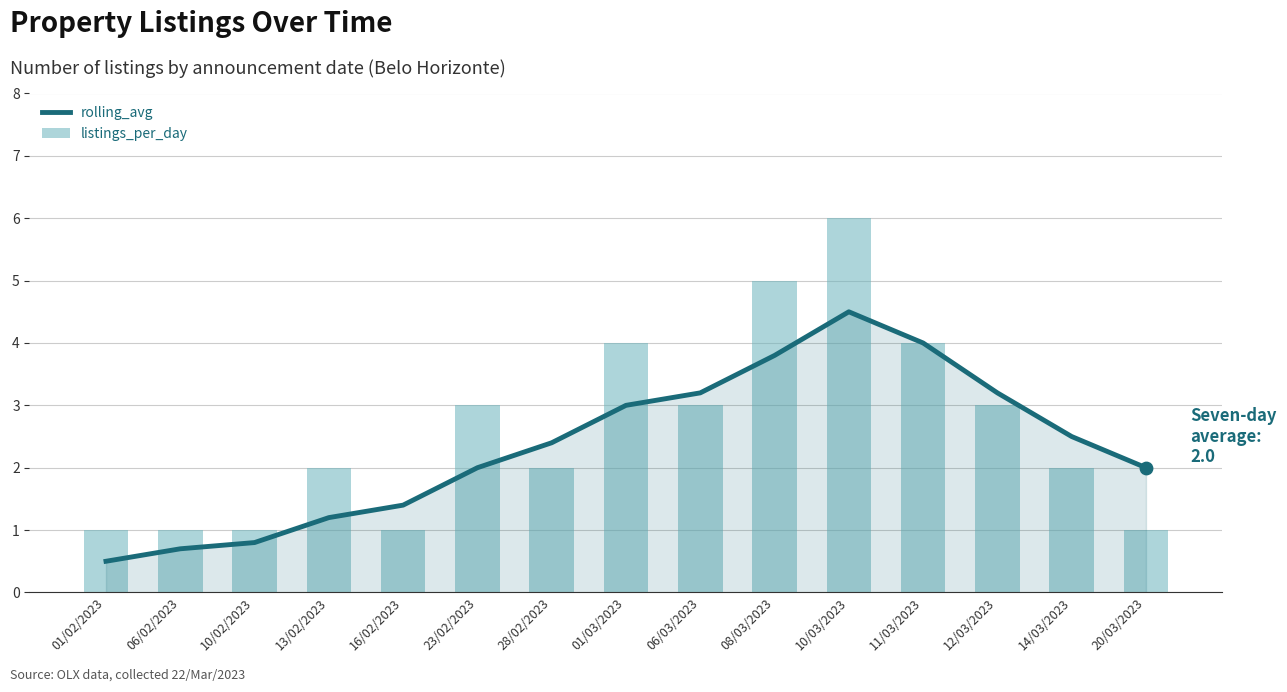

At how many categories does at least one series exceed 1?

12